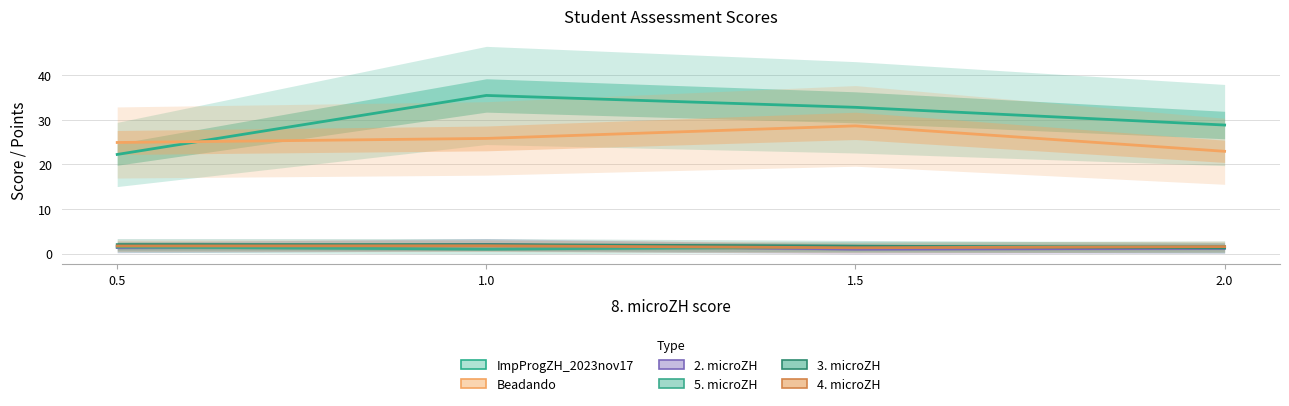

List the series in order of their peak value, highest first.

ImpProgZH_2023nov17, Beadando, 2. microZH, 3. microZH, 4. microZH, 5. microZH